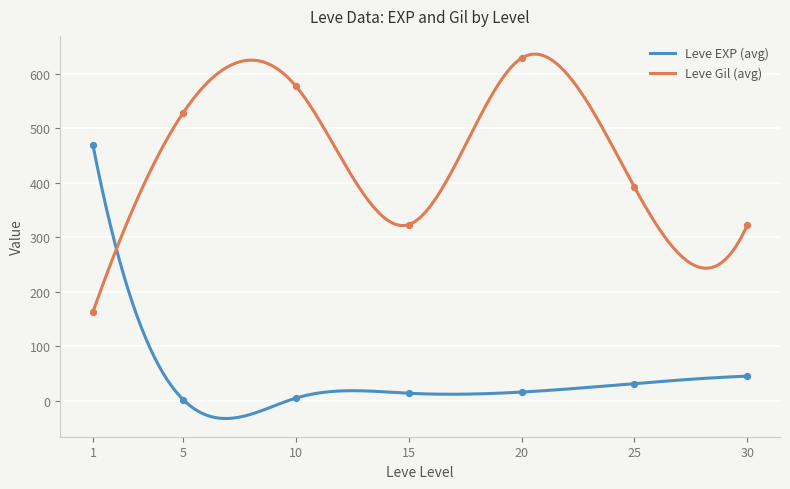

What is the maximum value for Leve Gil (avg)?

635.7